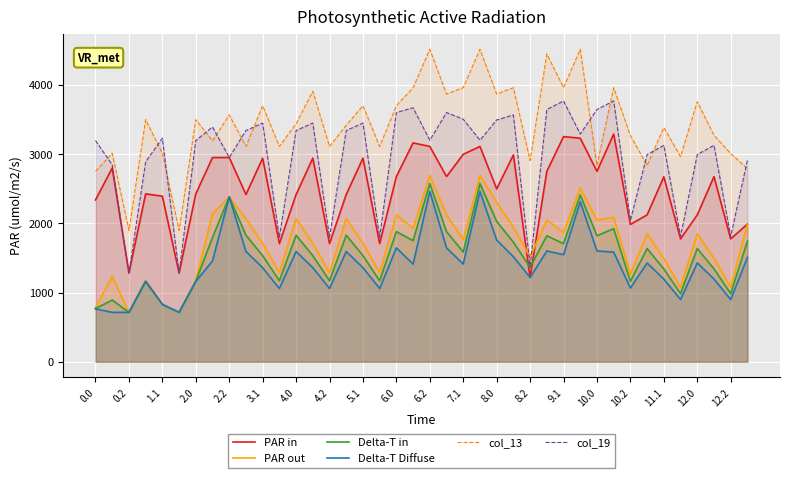

True or false: Delta-T Diffuse has a value of 840.5 at 6.2.

False